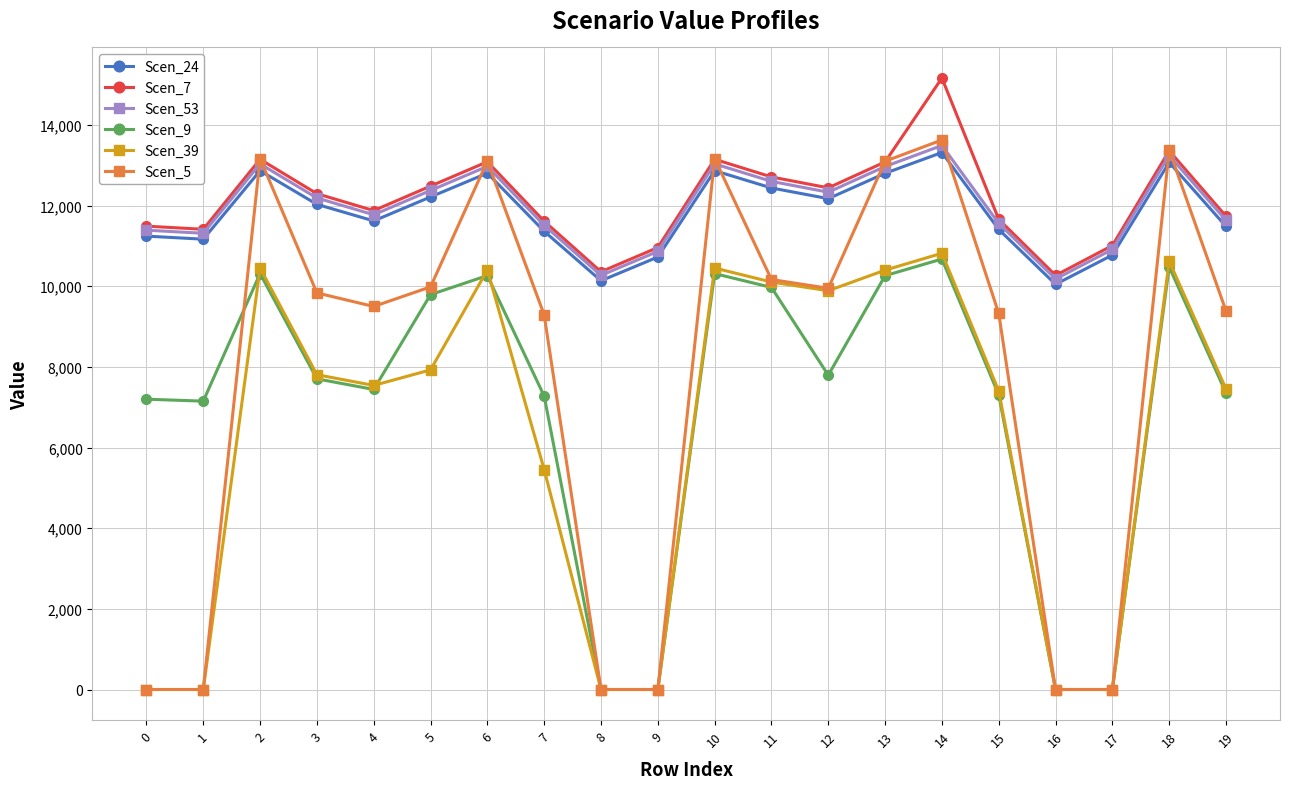

Rank the series by their maximum value, from highest to lowest.

Scen_7, Scen_5, Scen_53, Scen_24, Scen_39, Scen_9